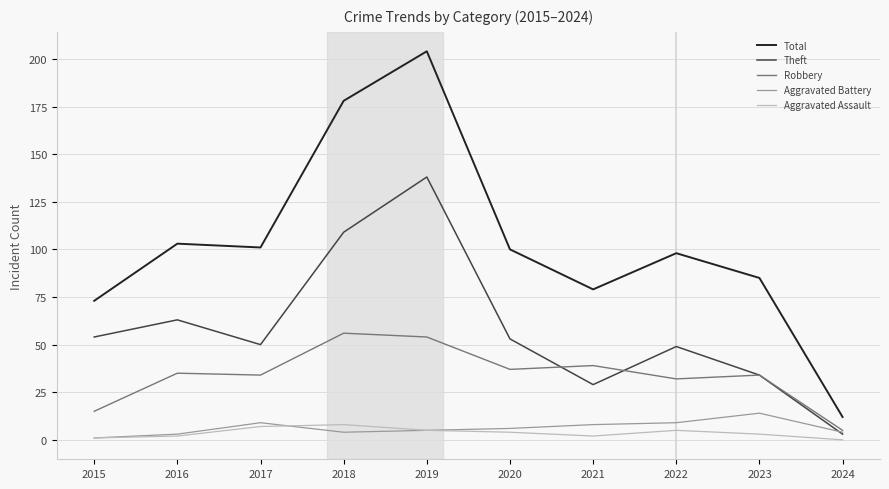

What is the greatest value displayed?

204